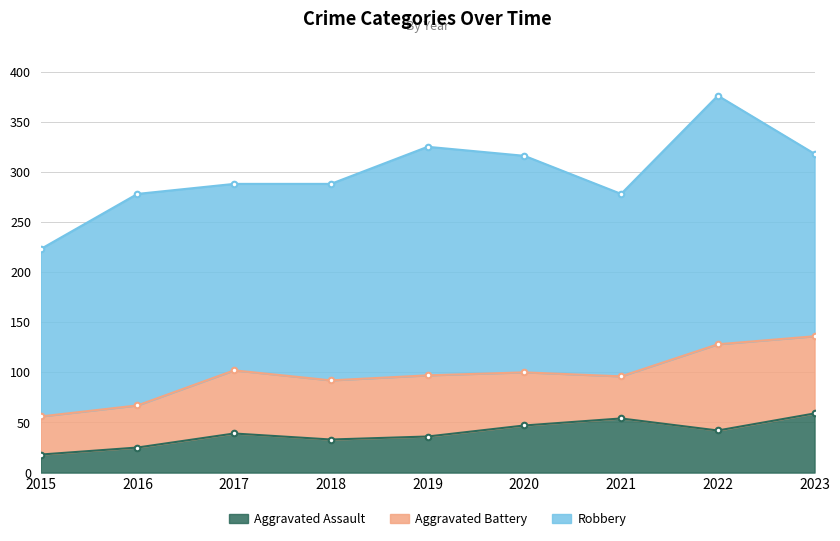

What are all the series names shown in the legend?

Aggravated Assault, Aggravated Battery, Robbery